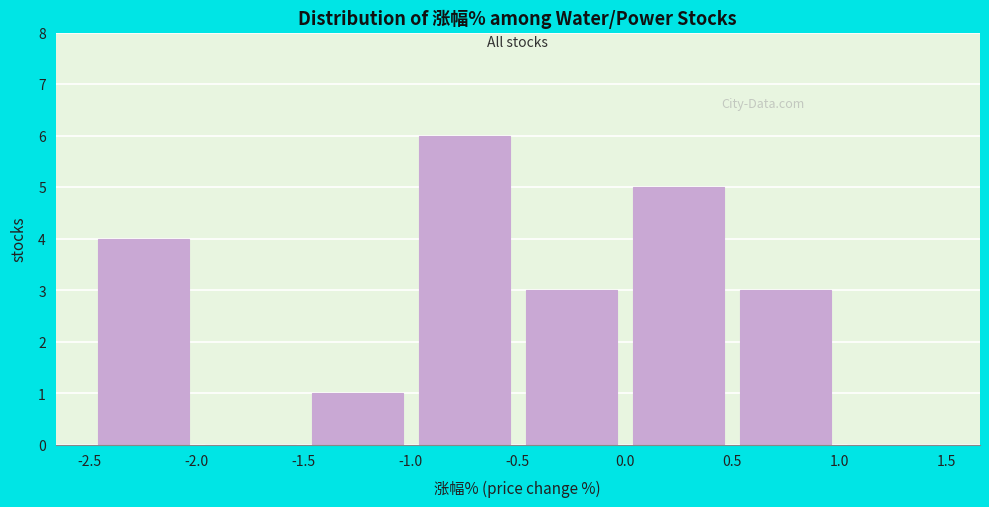

Over which range of the x-axis is the bar tallest?

-1.0 to -0.5